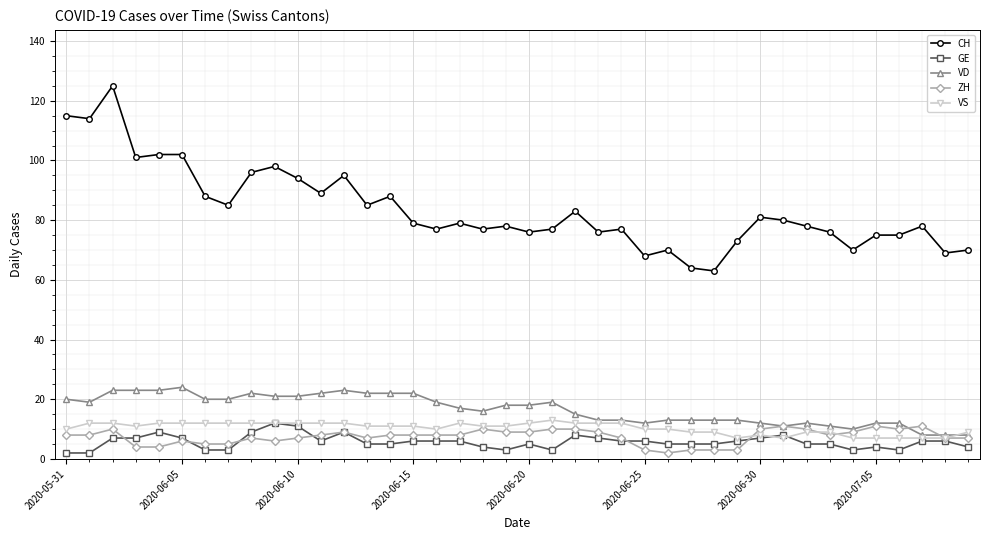

What is the maximum value shown in the chart?

125